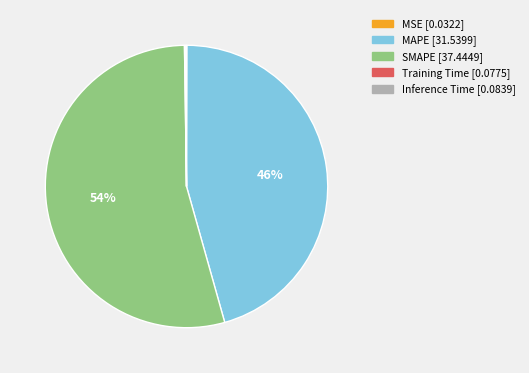

To the nearest percent, what is the difference between the largest and smallest slice percentages?

54%